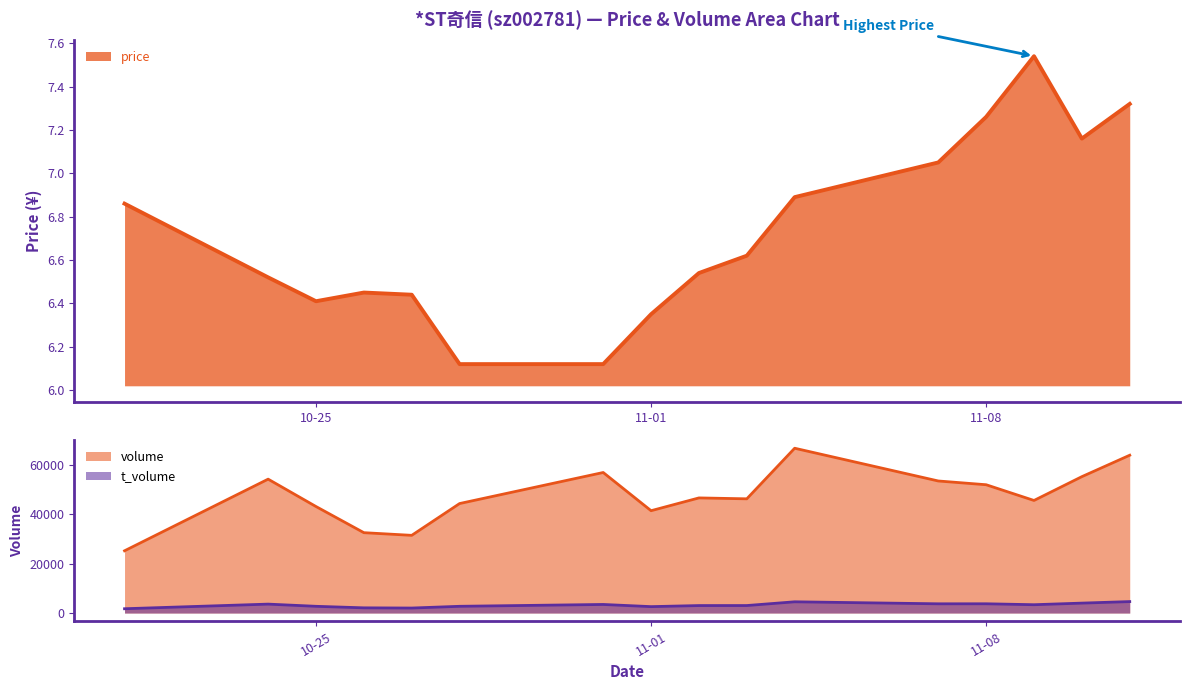

How many lines are shown in the chart?

3